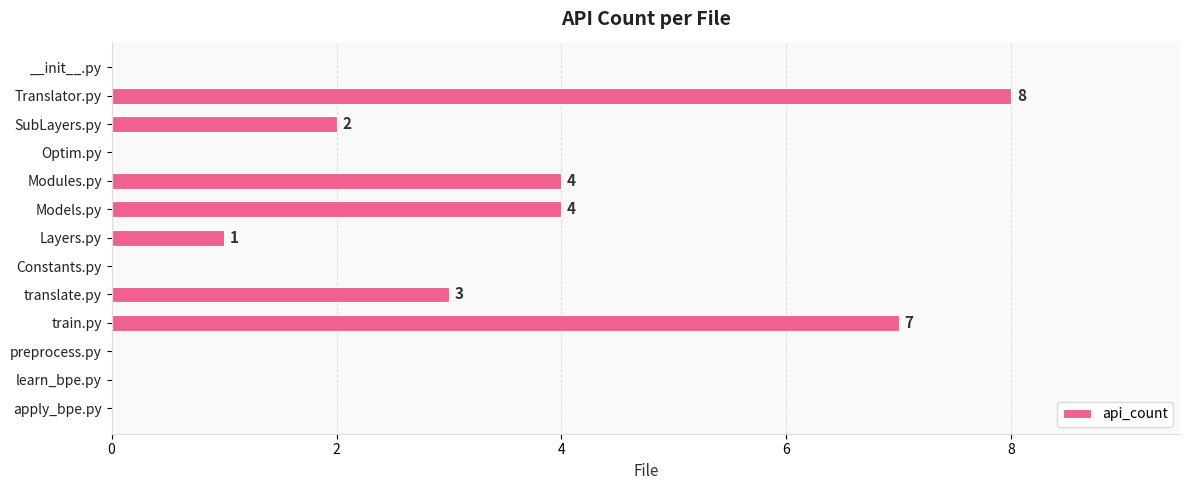

The chart shows a value of 0 at learn_bpe.py. True or false?

True